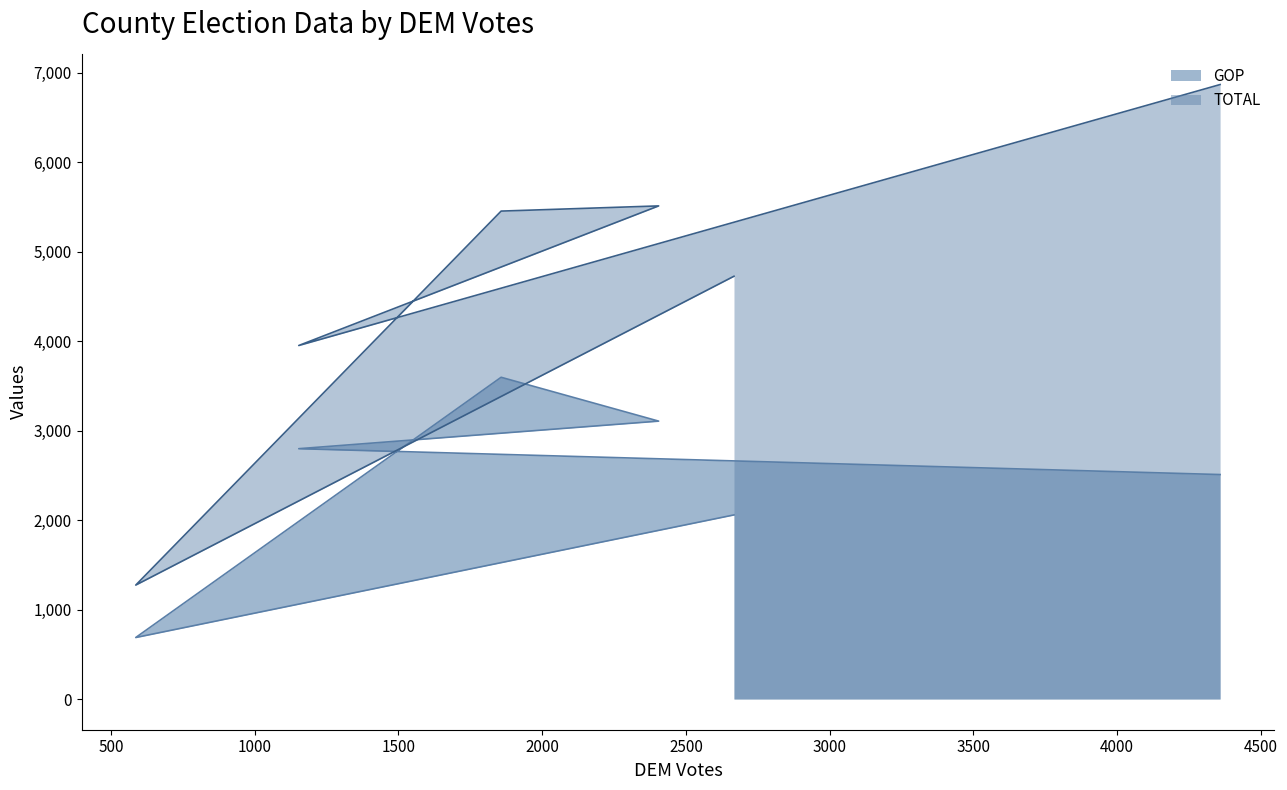

How many values in the GOP series are below 2797?

3